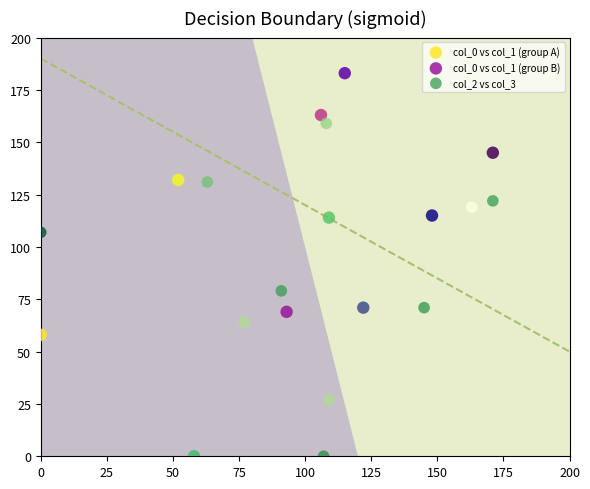

Which series has the widest spread of Y values?

col_2 vs col_3